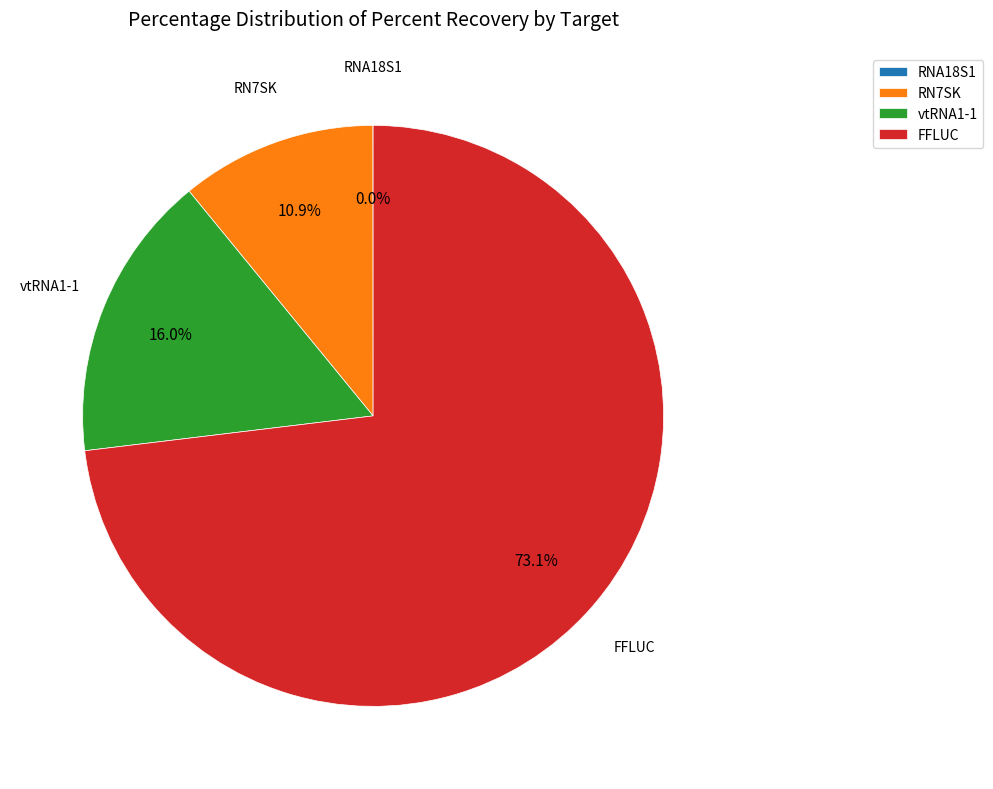

Combined, what portion of the pie is vtRNA1-1 and RN7SK?

26.9%